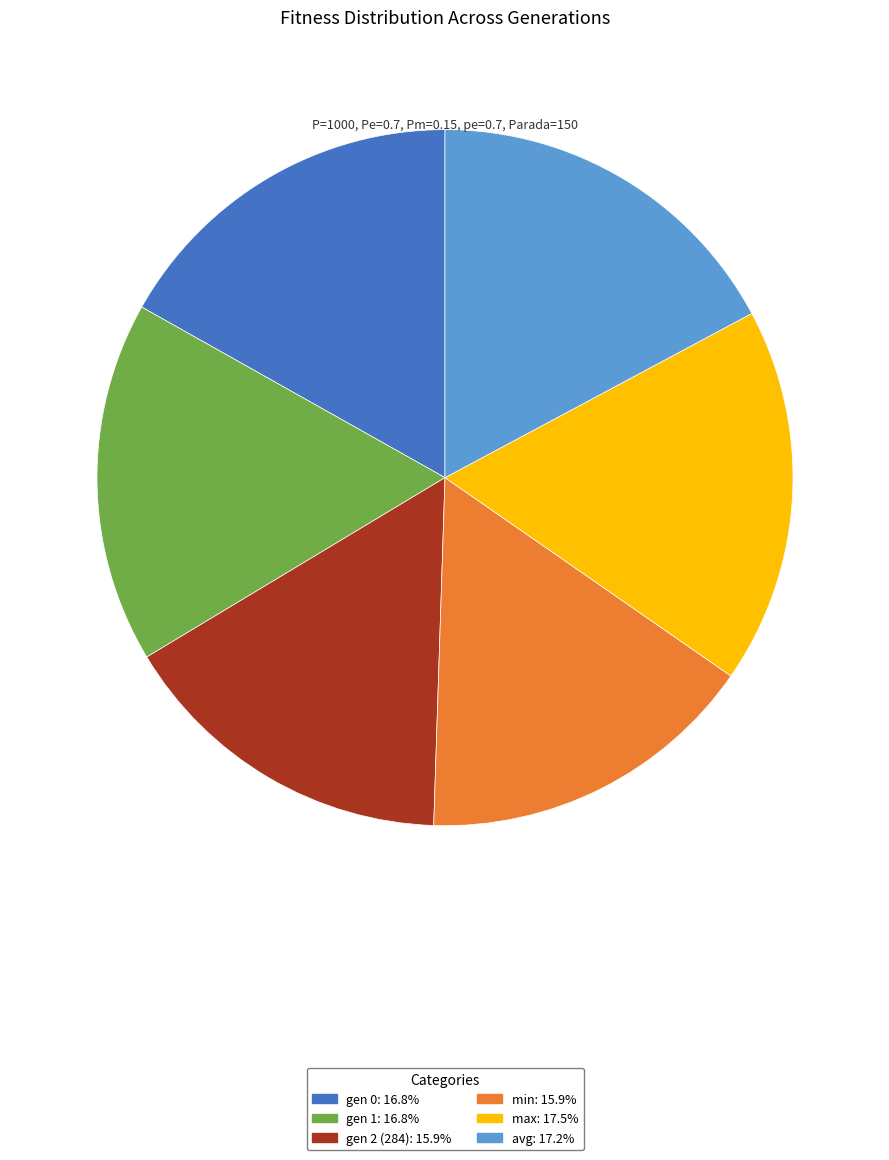

Between gen 2 (284) and max, which is larger?

max